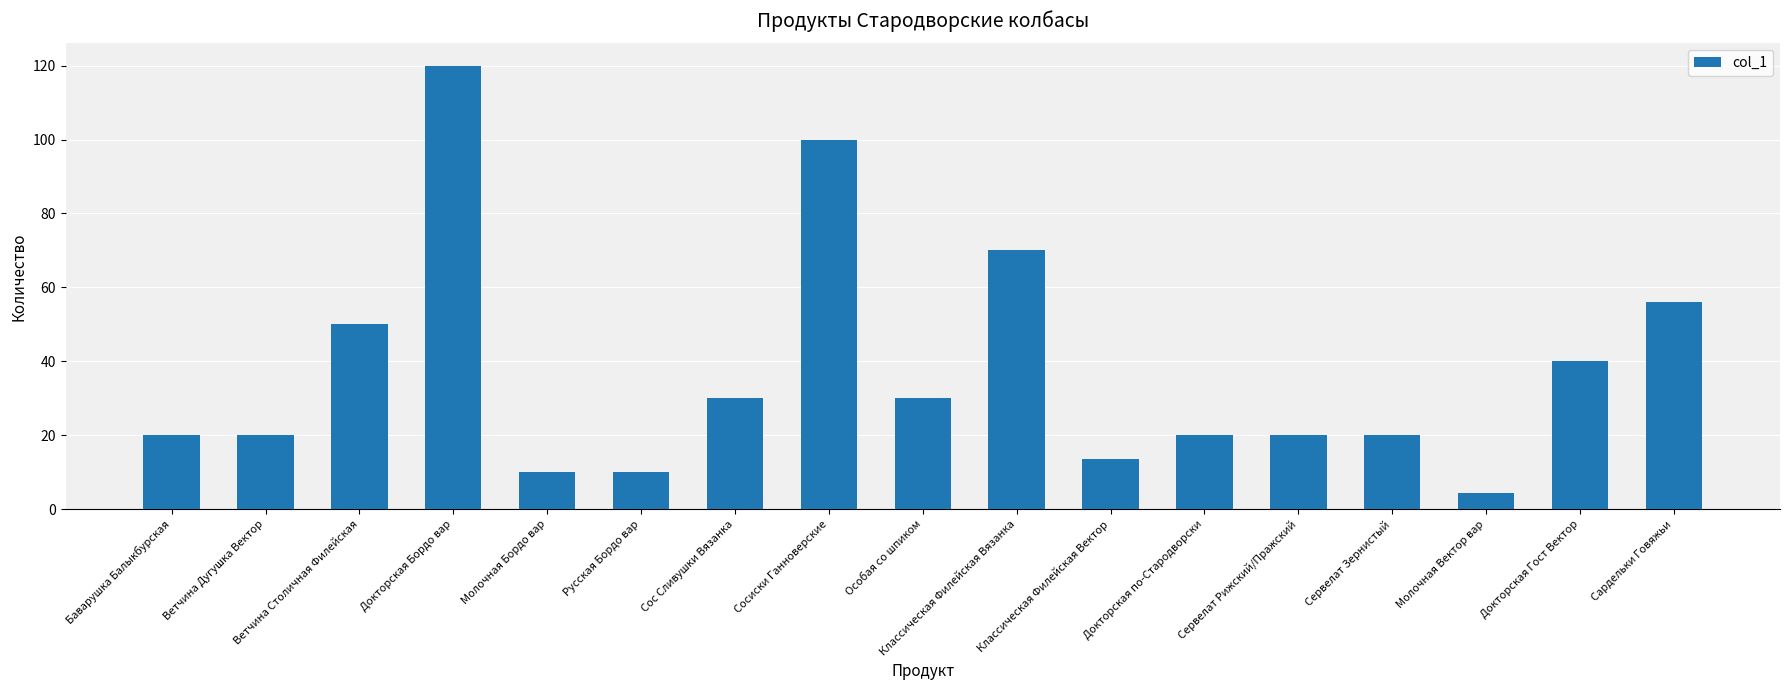

Where is the data nearest to the value 62?

Сардельки Говяжьи